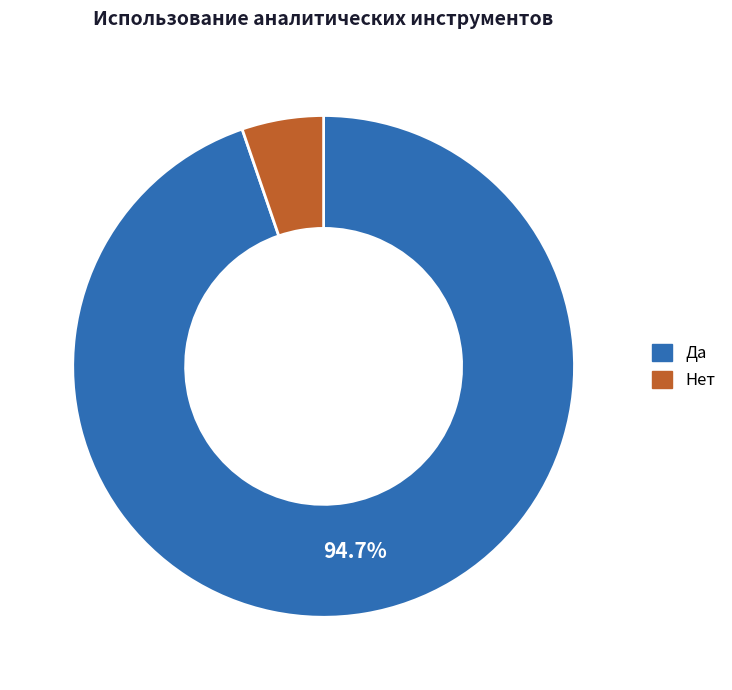

Between Да and Нет, which is larger?

Да